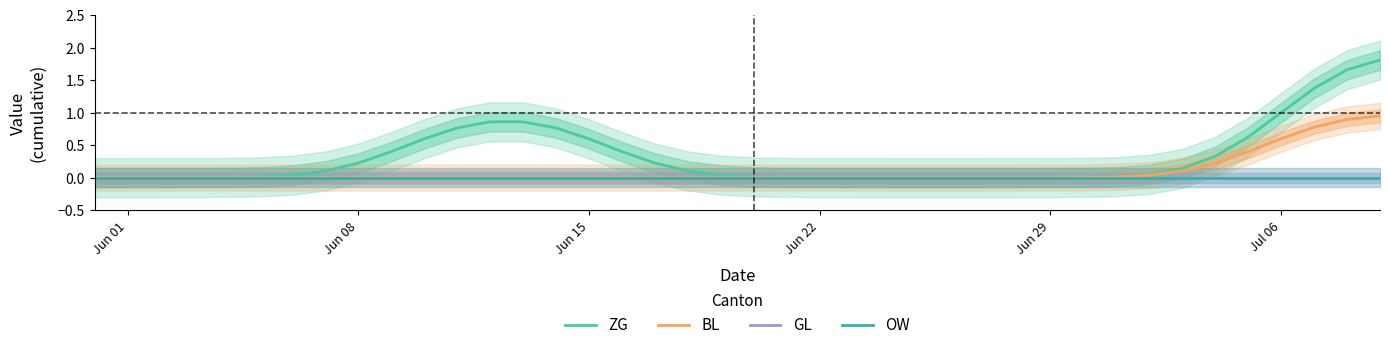

True or false: GL has more than 0 points higher than both neighbors.

False